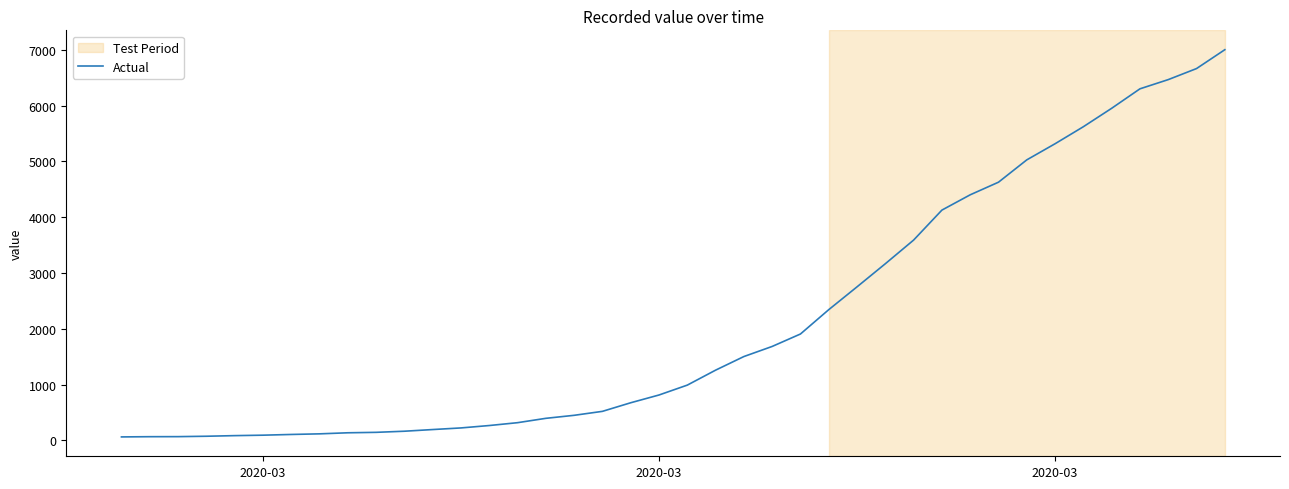

What is the maximum value shown in the chart?

7002